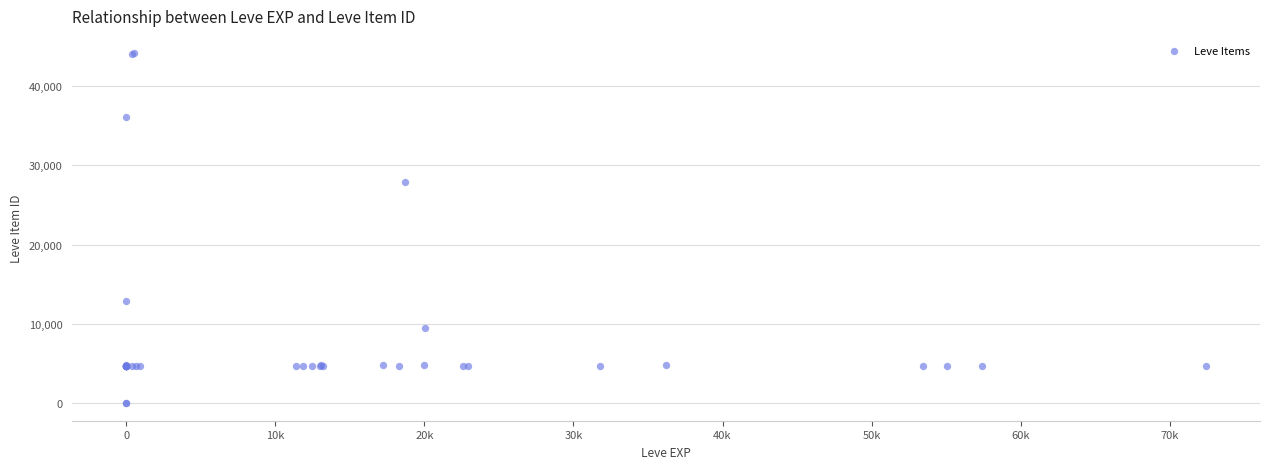

What Y value in the scatter plot is closest to 22048?

27884